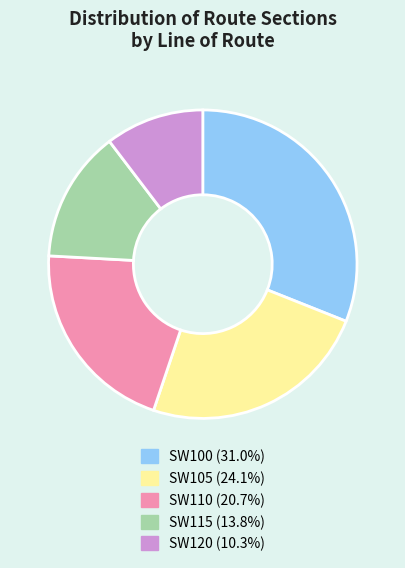

Does SW110 (20.7%) represent more than half of the total?

No